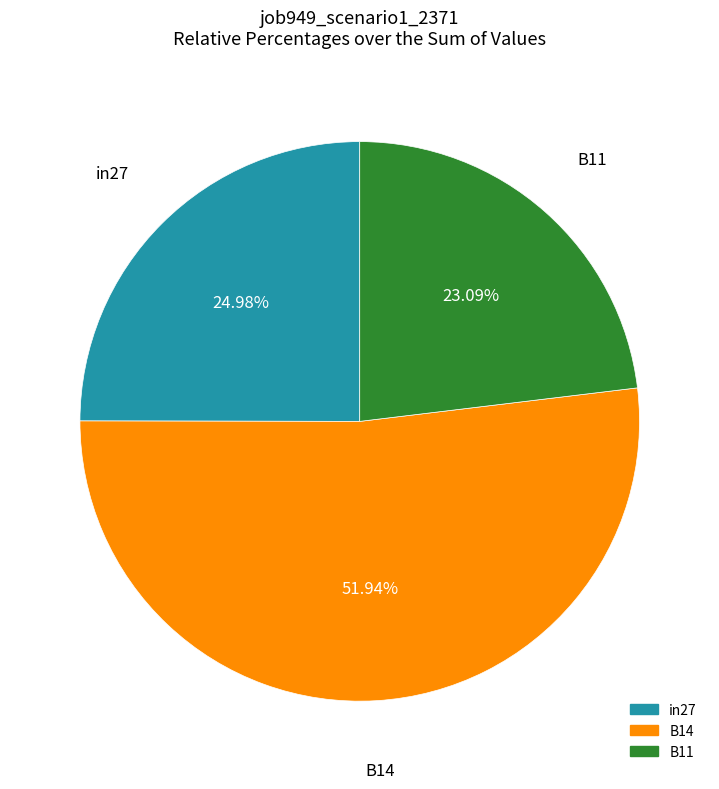

True or false: in27 accounts for 25% of the total.

True